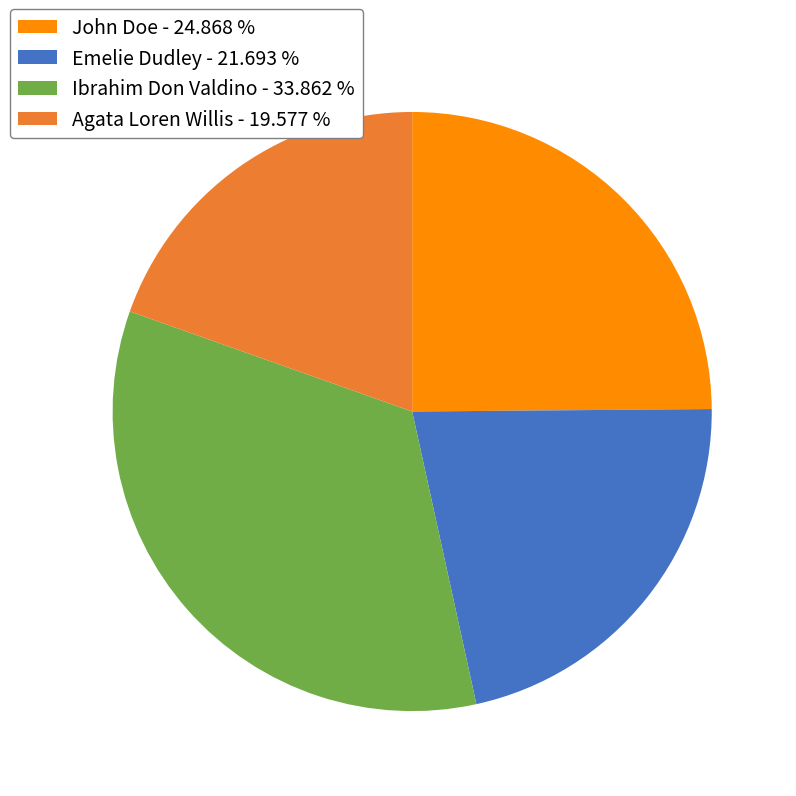

Is the sum of John Doe - 24.868 % and Emelie Dudley - 21.693 % greater than half?

No